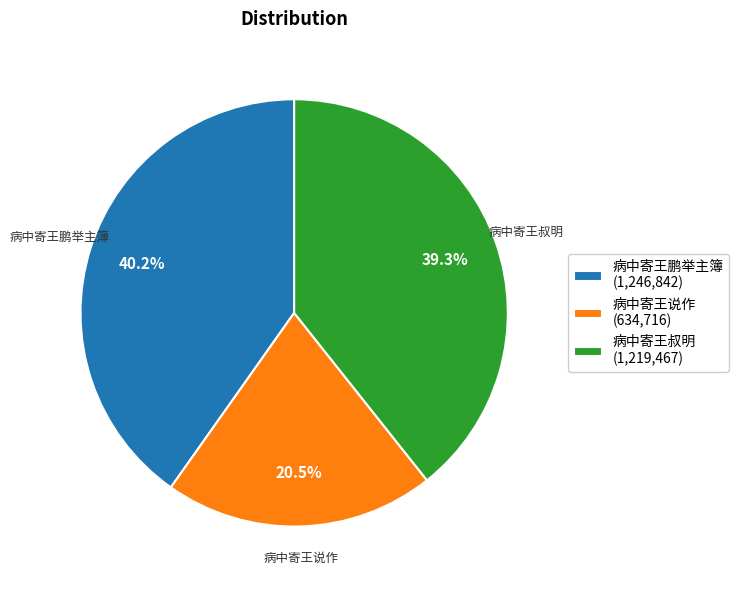

Between 病中寄王鹏举主簿 and 病中寄王说作, which is larger?

病中寄王鹏举主簿